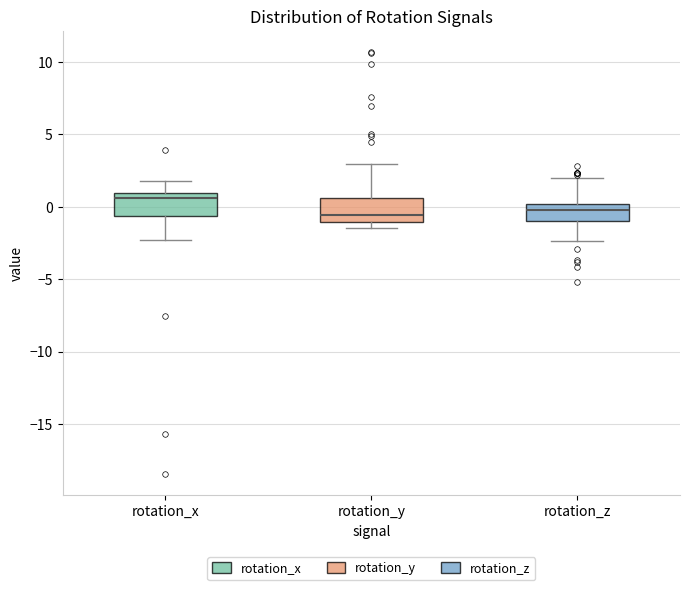

Where is the lower edge of the box for rotation_x on the y-axis? The values are not printed on the chart, so give them approximately, as read against the axis.

-0.5